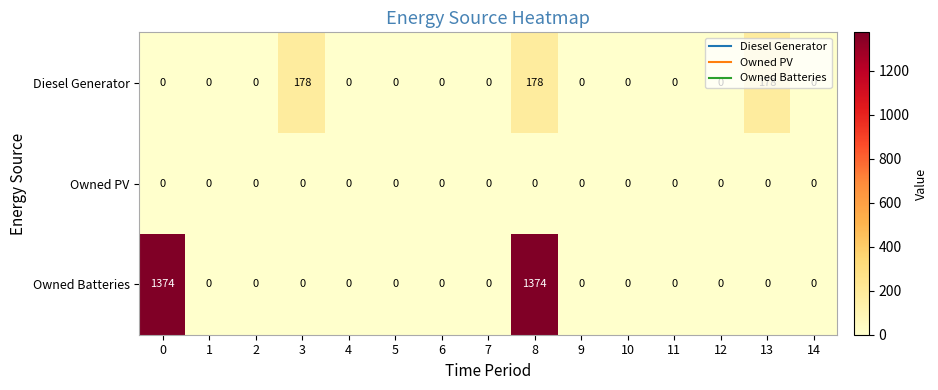

Count the number of categories in the chart.

15